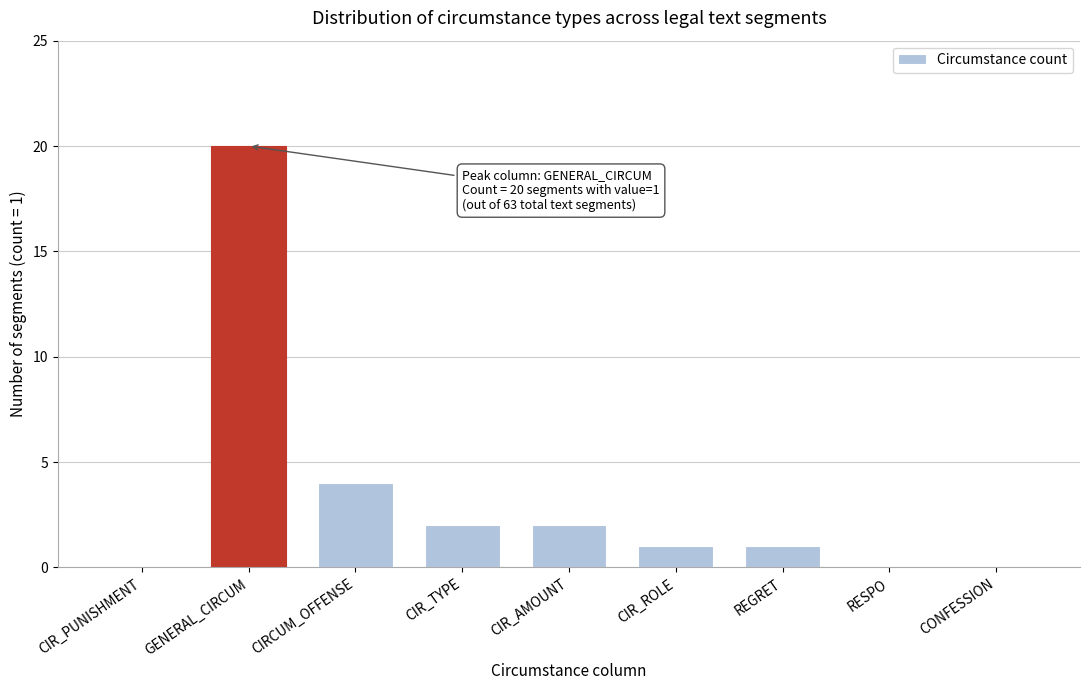

Reading right to left, list all the values displayed in this chart.

CONFESSION=0	RESPO=0	REGRET=1	CIR_ROLE=1	CIR_AMOUNT=2	CIR_TYPE=2	CIRCUM_OFFENSE=4	GENERAL_CIRCUM=20	CIR_PUNISHMENT=0